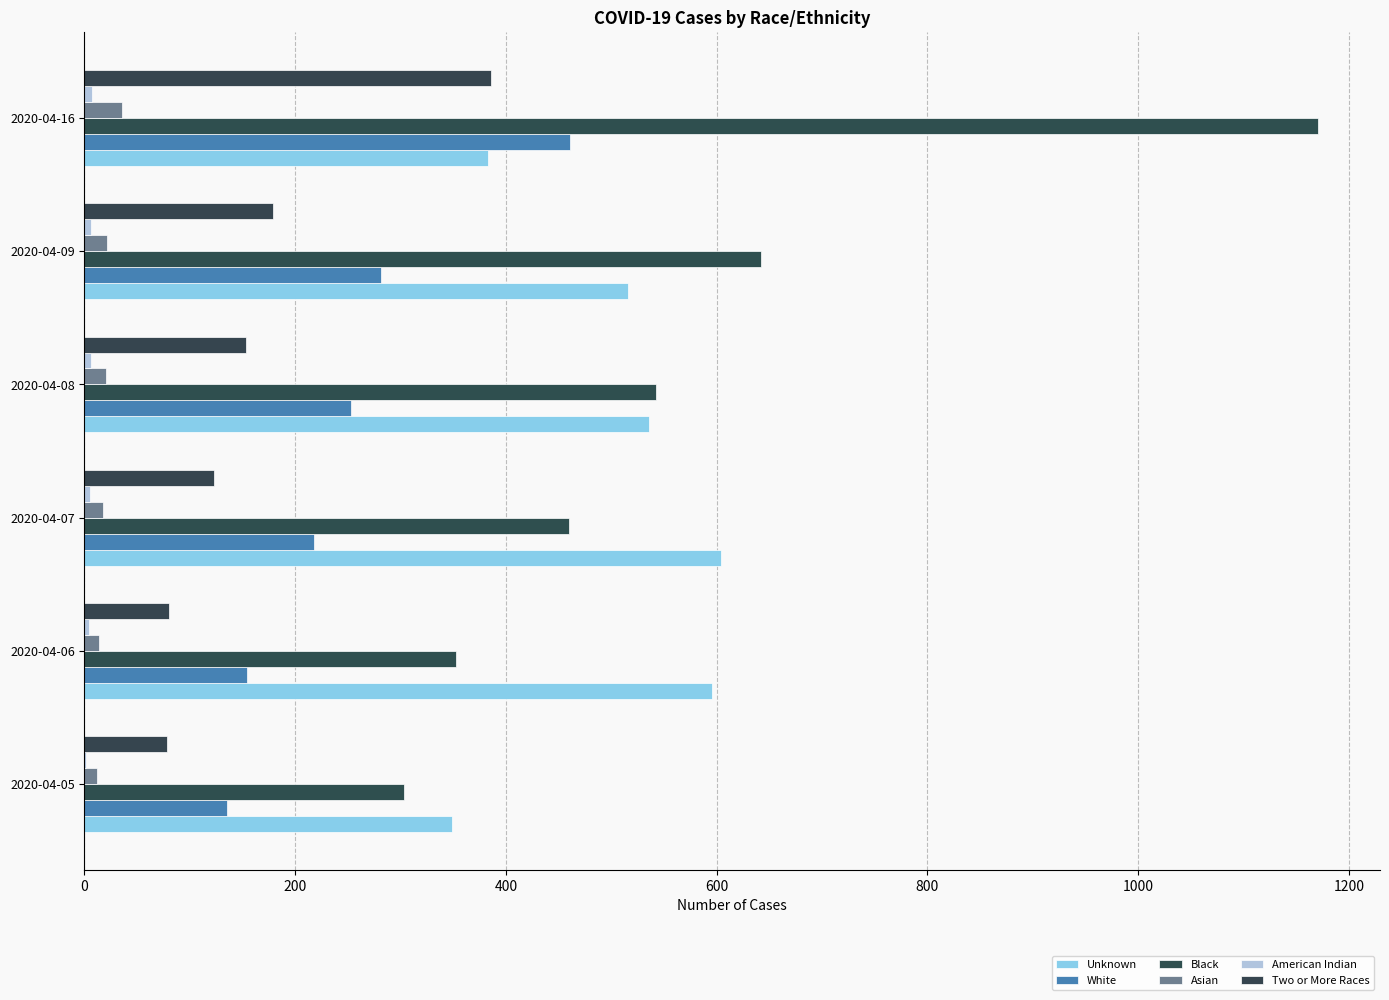

How many data points does each series have?

6